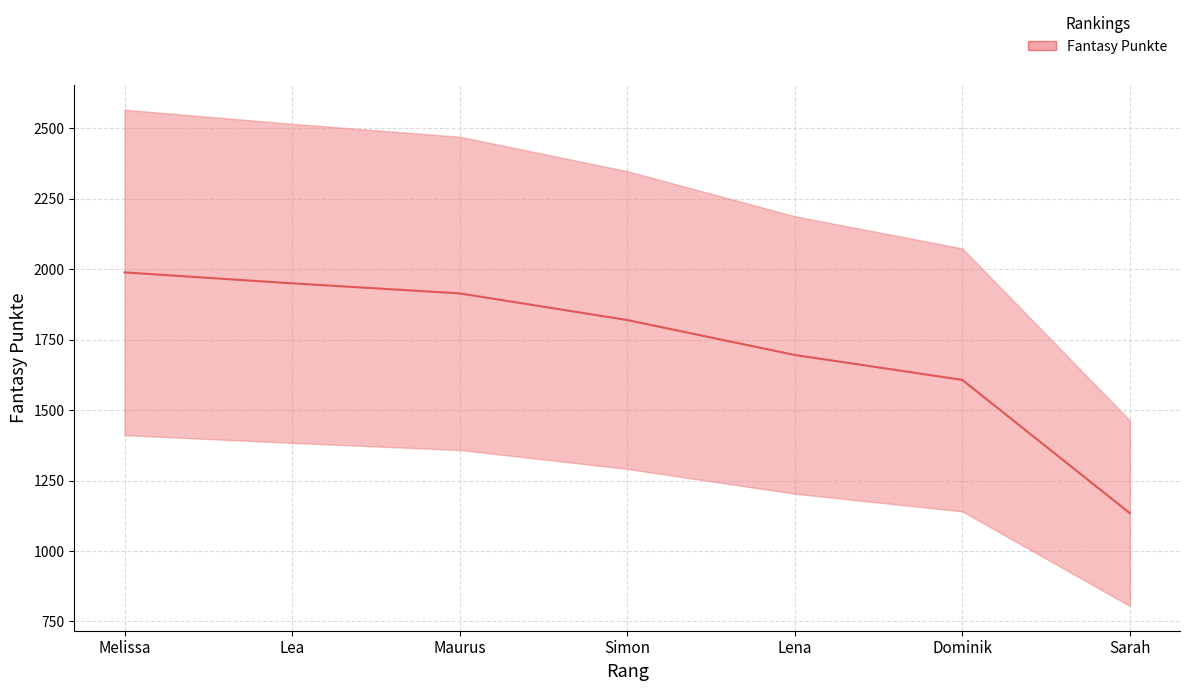

Approximately how many times larger is the value at Melissa compared to Simon?

1.1